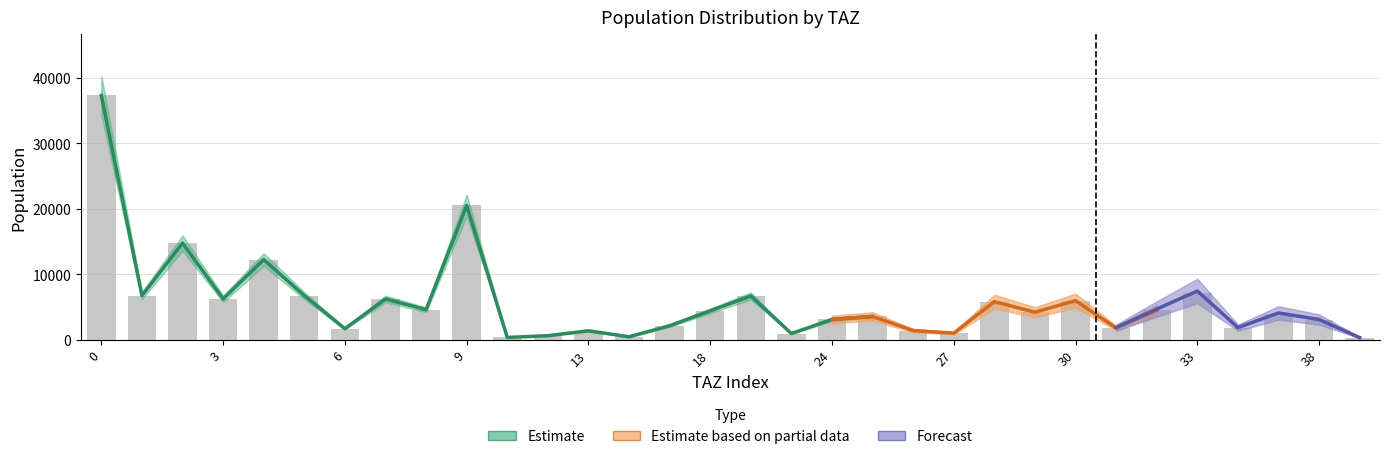

How many groups of bars are there?

32